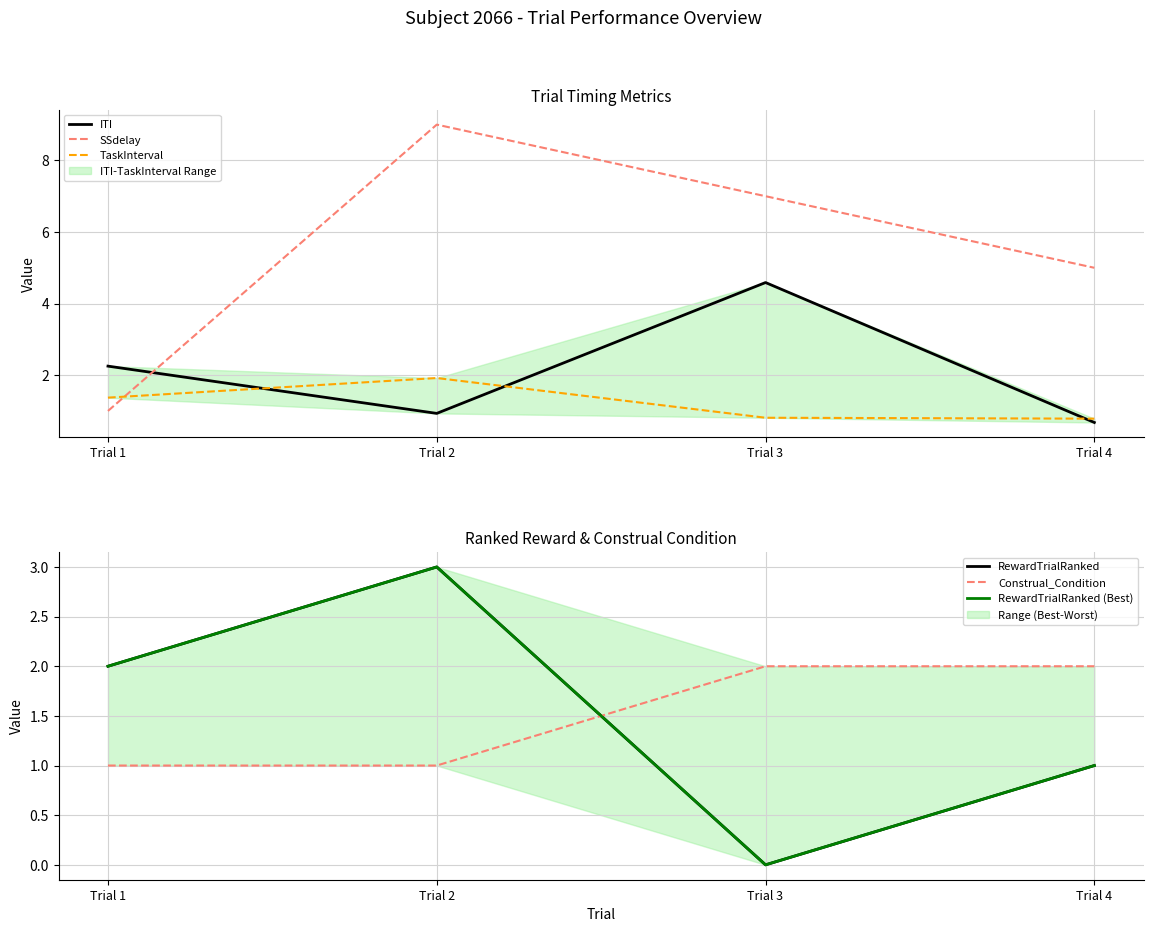

Reading left to right, what are all the values shown in this chart?

ITI: Trial 1=2.3	Trial 2=0.9	Trial 3=4.6	Trial 4=0.7
SSdelay: Trial 1=1.0	Trial 2=9.0	Trial 3=7.0	Trial 4=5.0
TaskInterval: Trial 1=1.4	Trial 2=1.9	Trial 3=0.8	Trial 4=0.8
RewardTrialRanked: Trial 1=2.0	Trial 2=3.0	Trial 3=0.0	Trial 4=1.0
Construal_Condition: Trial 1=1.0	Trial 2=1.0	Trial 3=2.0	Trial 4=2.0
RewardTrialRanked (Best): Trial 1=2.0	Trial 2=3.0	Trial 3=0.0	Trial 4=1.0